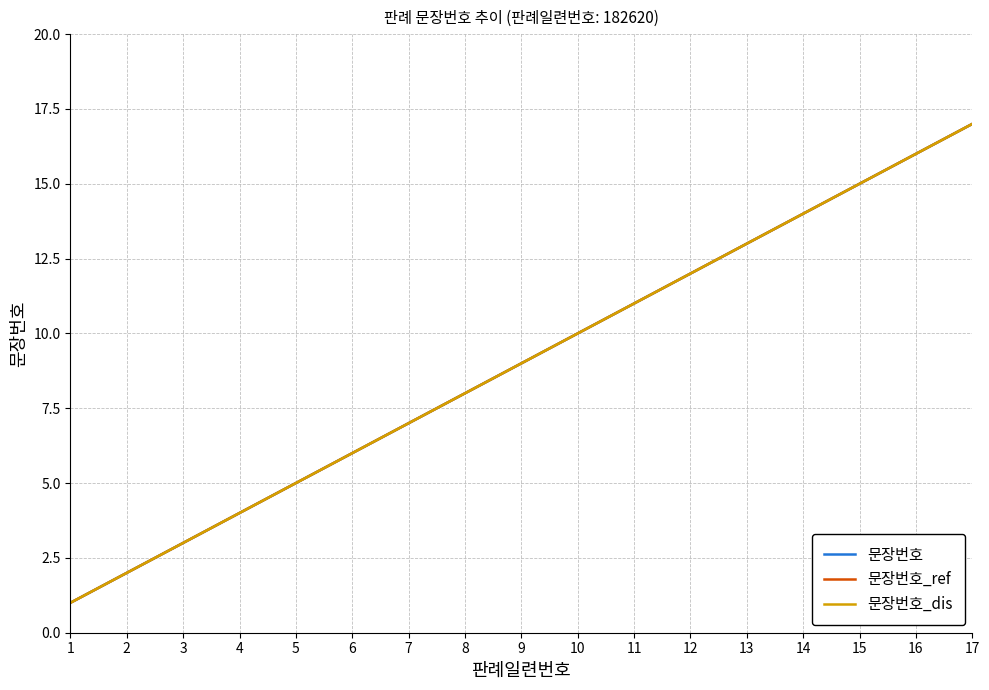

Does the chart display data point markers on the line(s)?

No